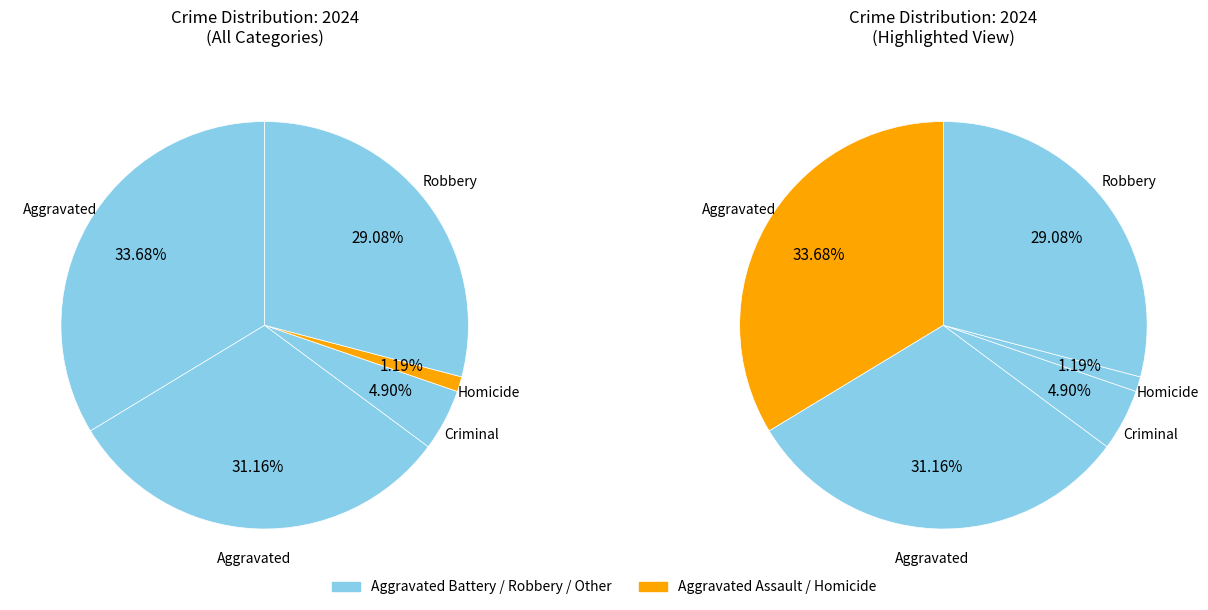

Rank the categories by value from highest to lowest.

Aggravated Assault, Aggravated Battery, Robbery, Criminal Sexual Assault, Homicide